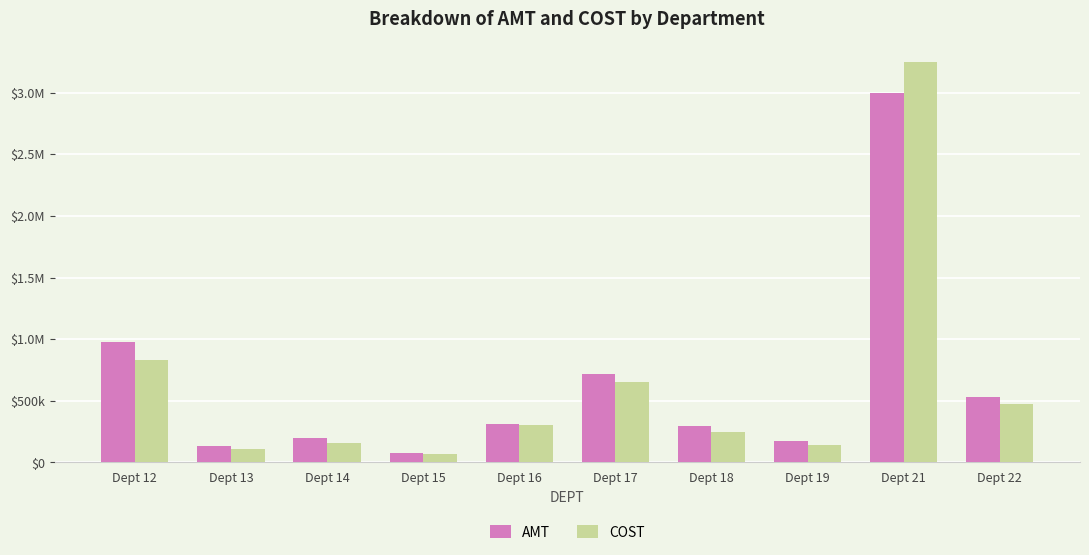

What are all the series names shown in the legend?

AMT, COST